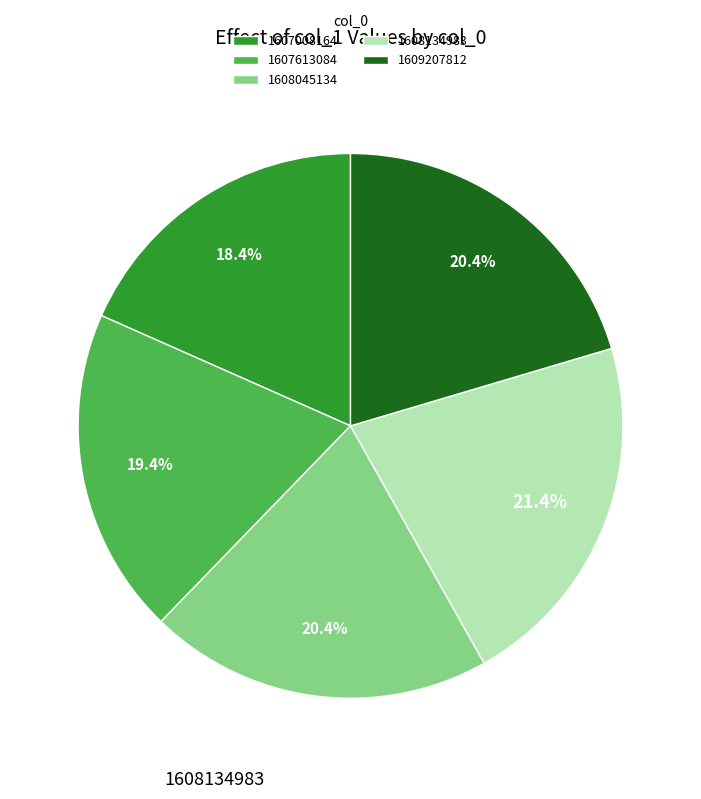

Which slice is the largest?

1608134983